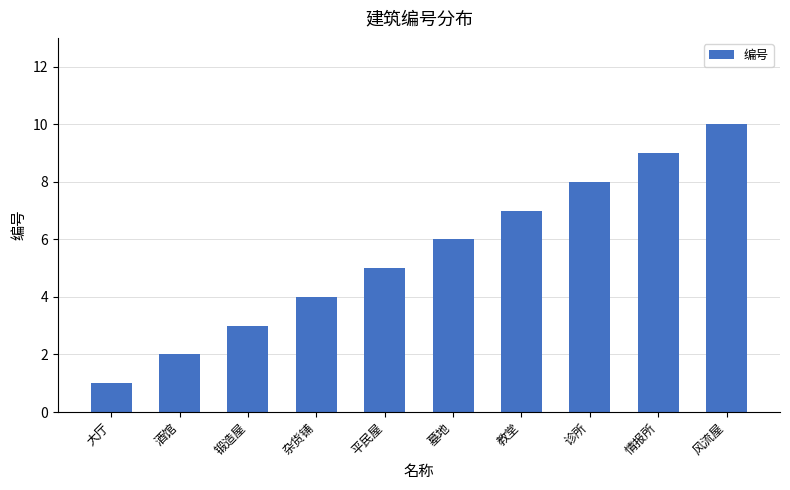

How many values are between 3 and 8?

6